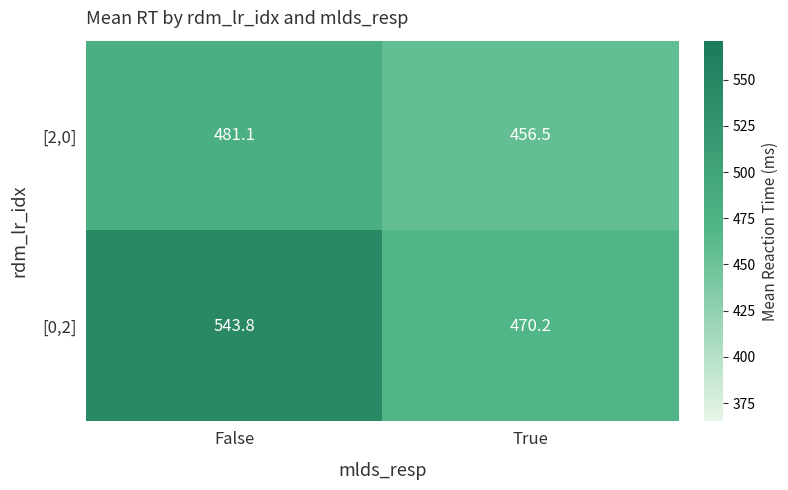

The value of [0,2] at True is 470.2. True or false?

True